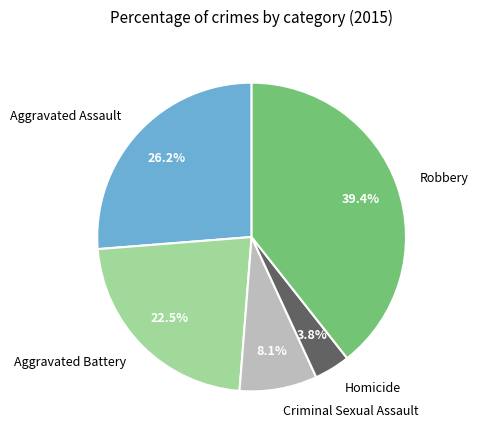

Does Aggravated Assault represent more than half of the total?

No